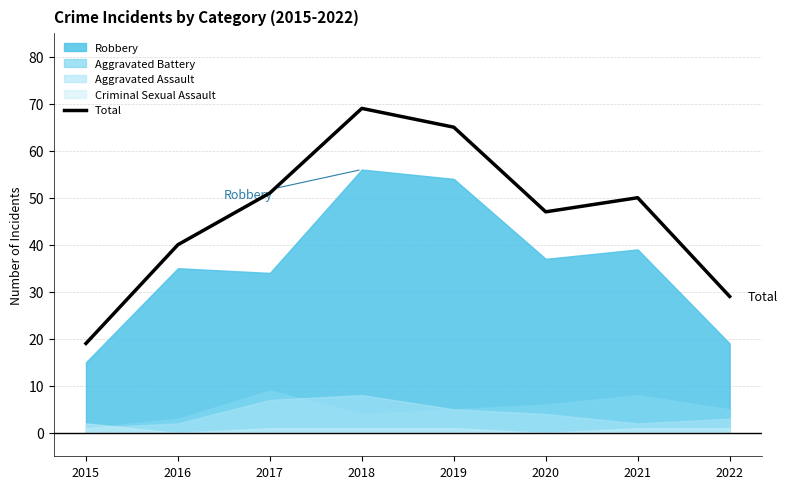

Where is the first local maximum?

2018